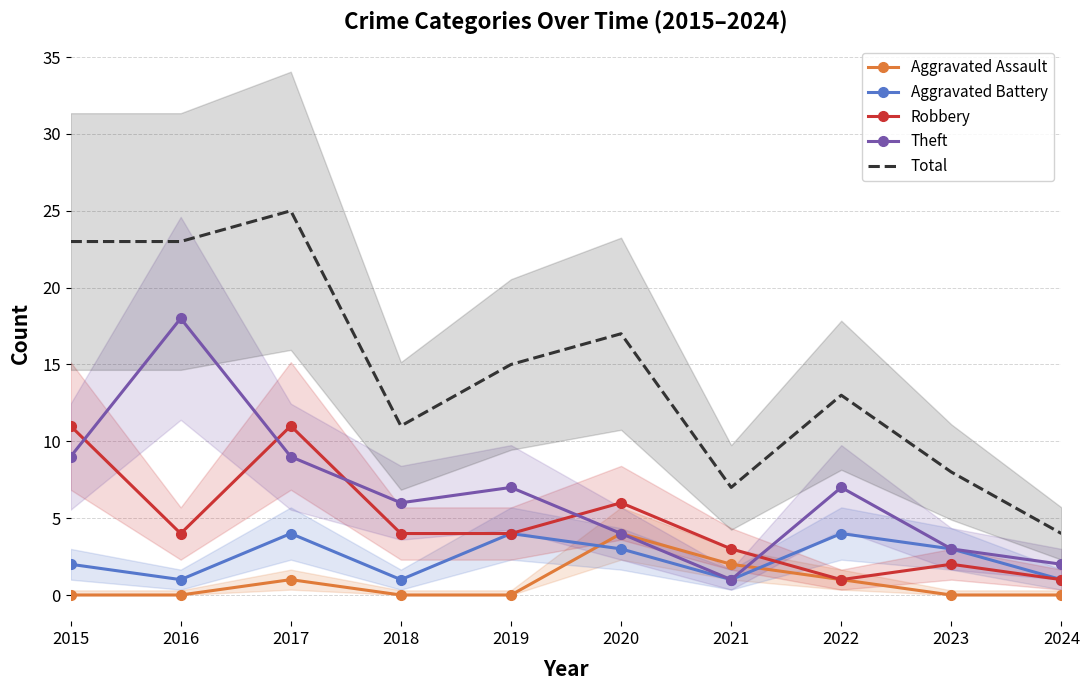

True or false: Total and Robbery cross at least once.

False